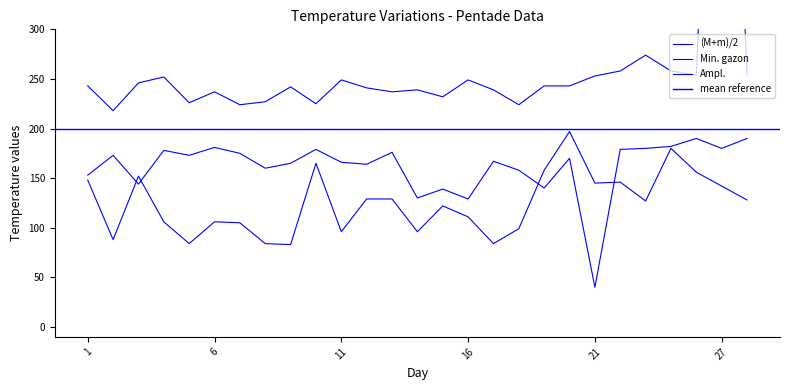

How many values in the Ampl. series are below 127?

13